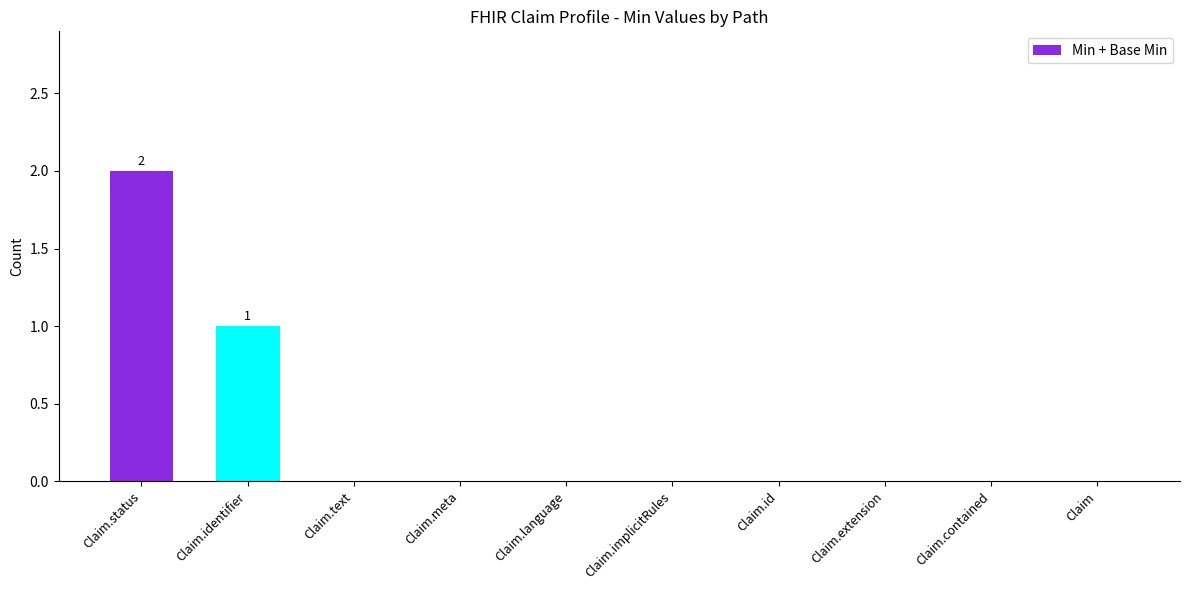

What is the sum of all values?

3